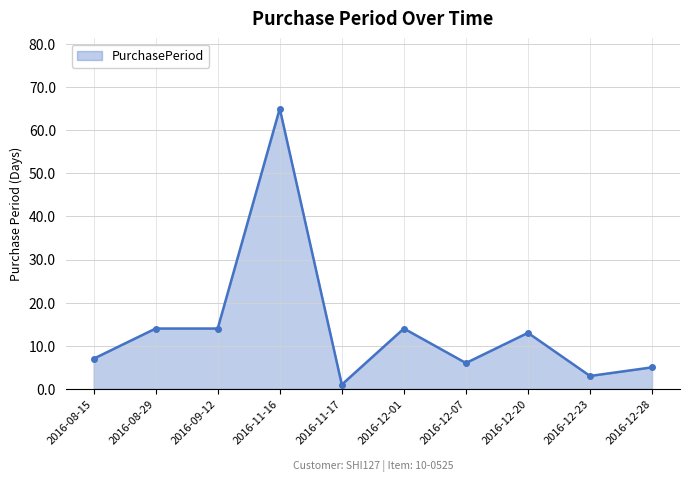

True or false: the data shows 18 at 2016-12-01.

False